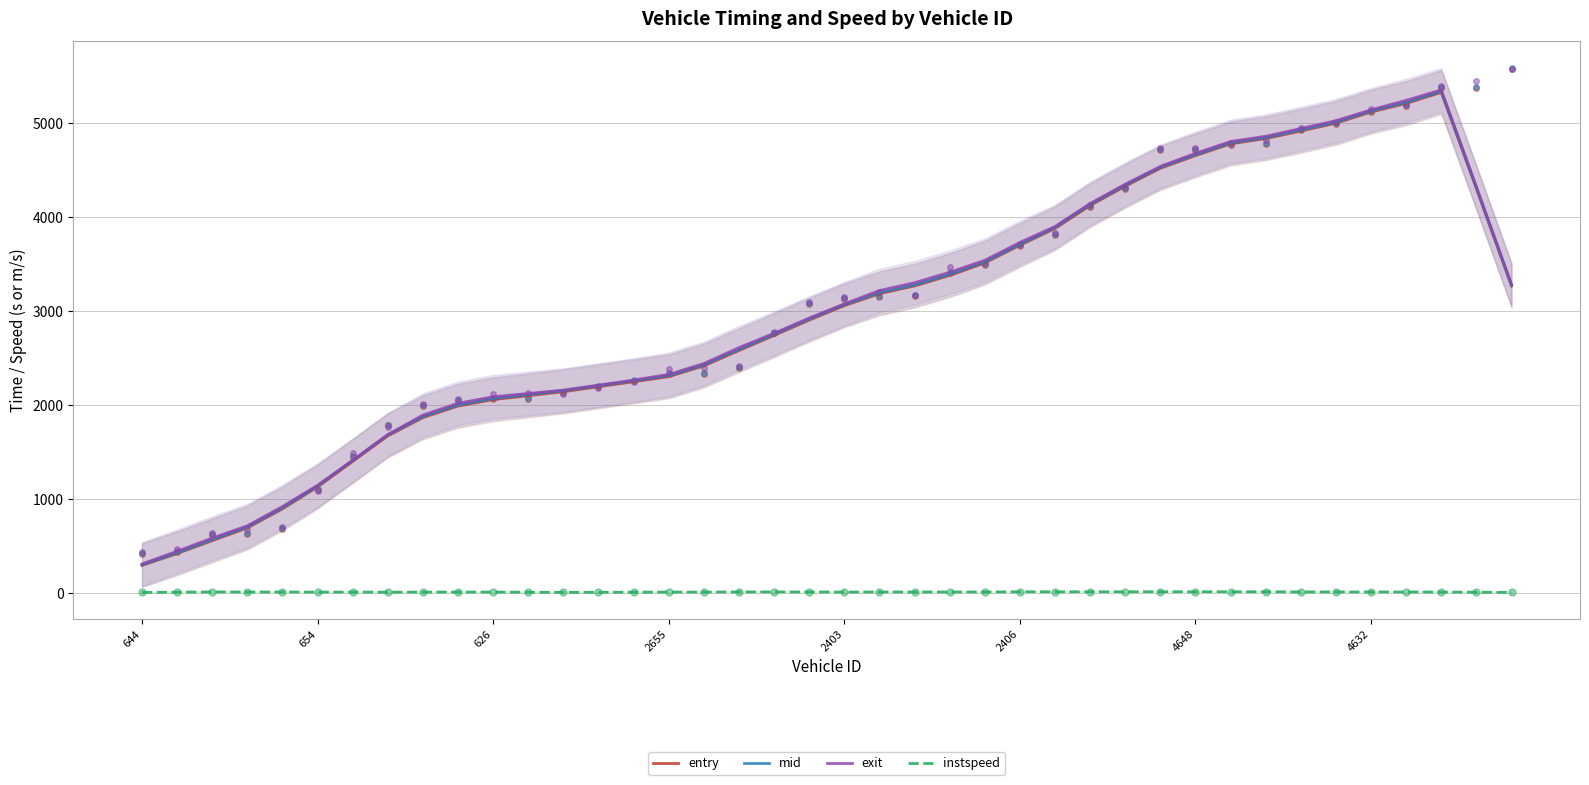

Which series reaches the minimum Y coordinate?

instspeed